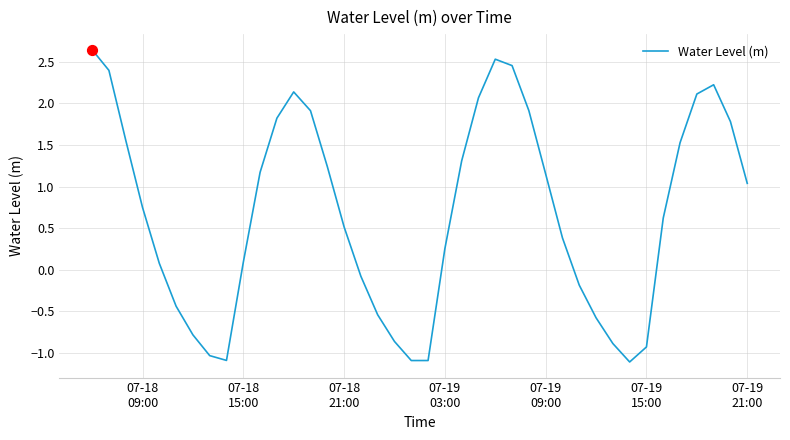

What is the smallest value displayed?

-1.1